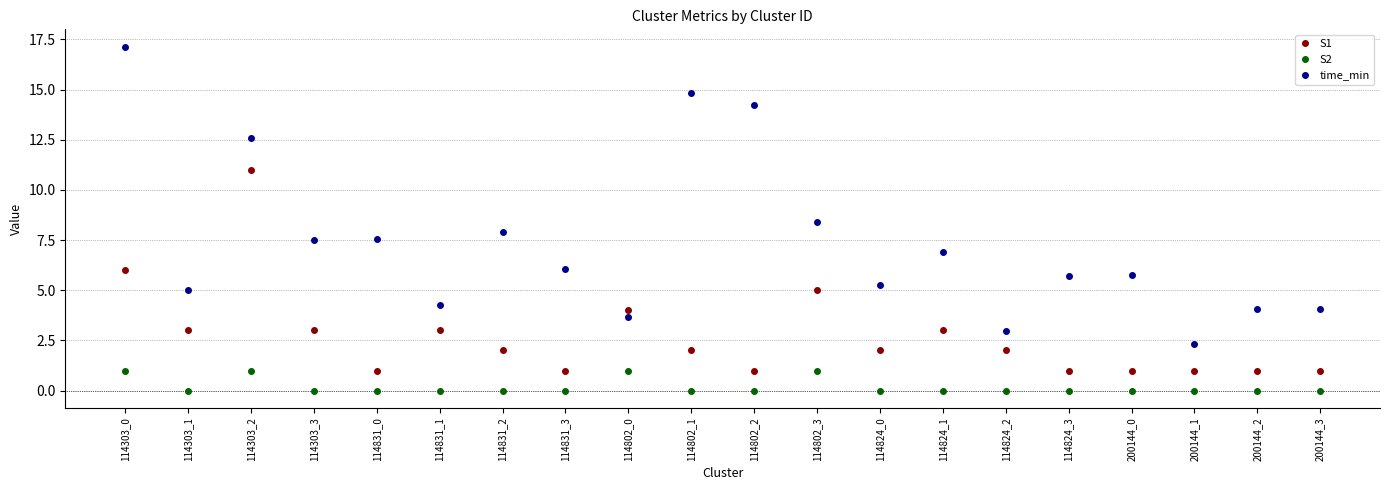

What is the sum of all time_min values?

146.2